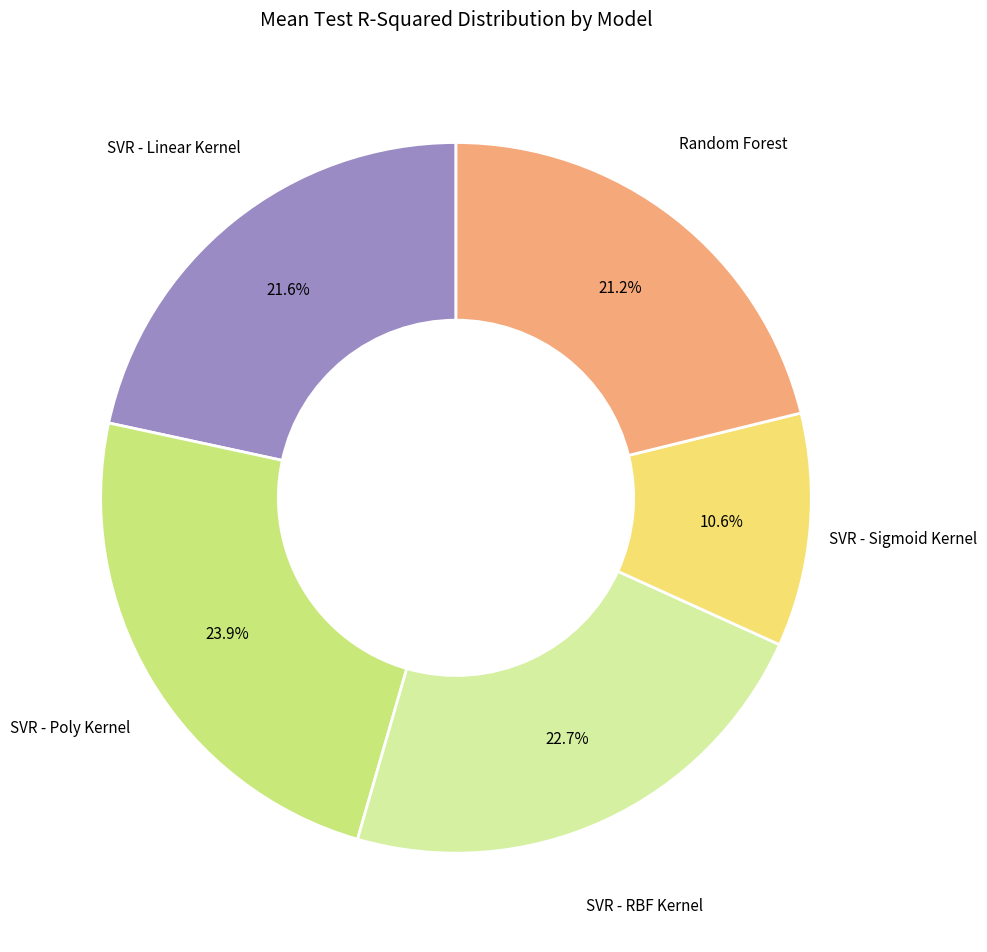

Is there a majority slice in this chart?

No